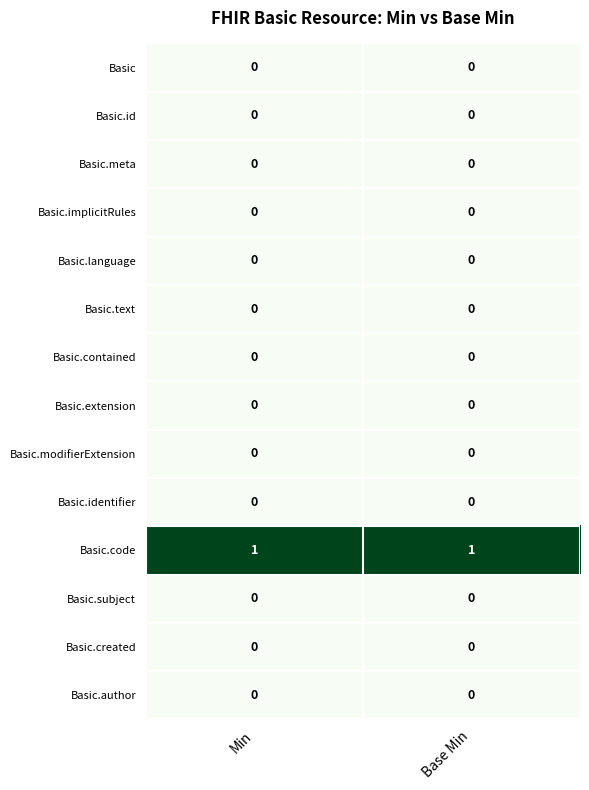

The Basic.language series shows 0 at Min. True or false?

True